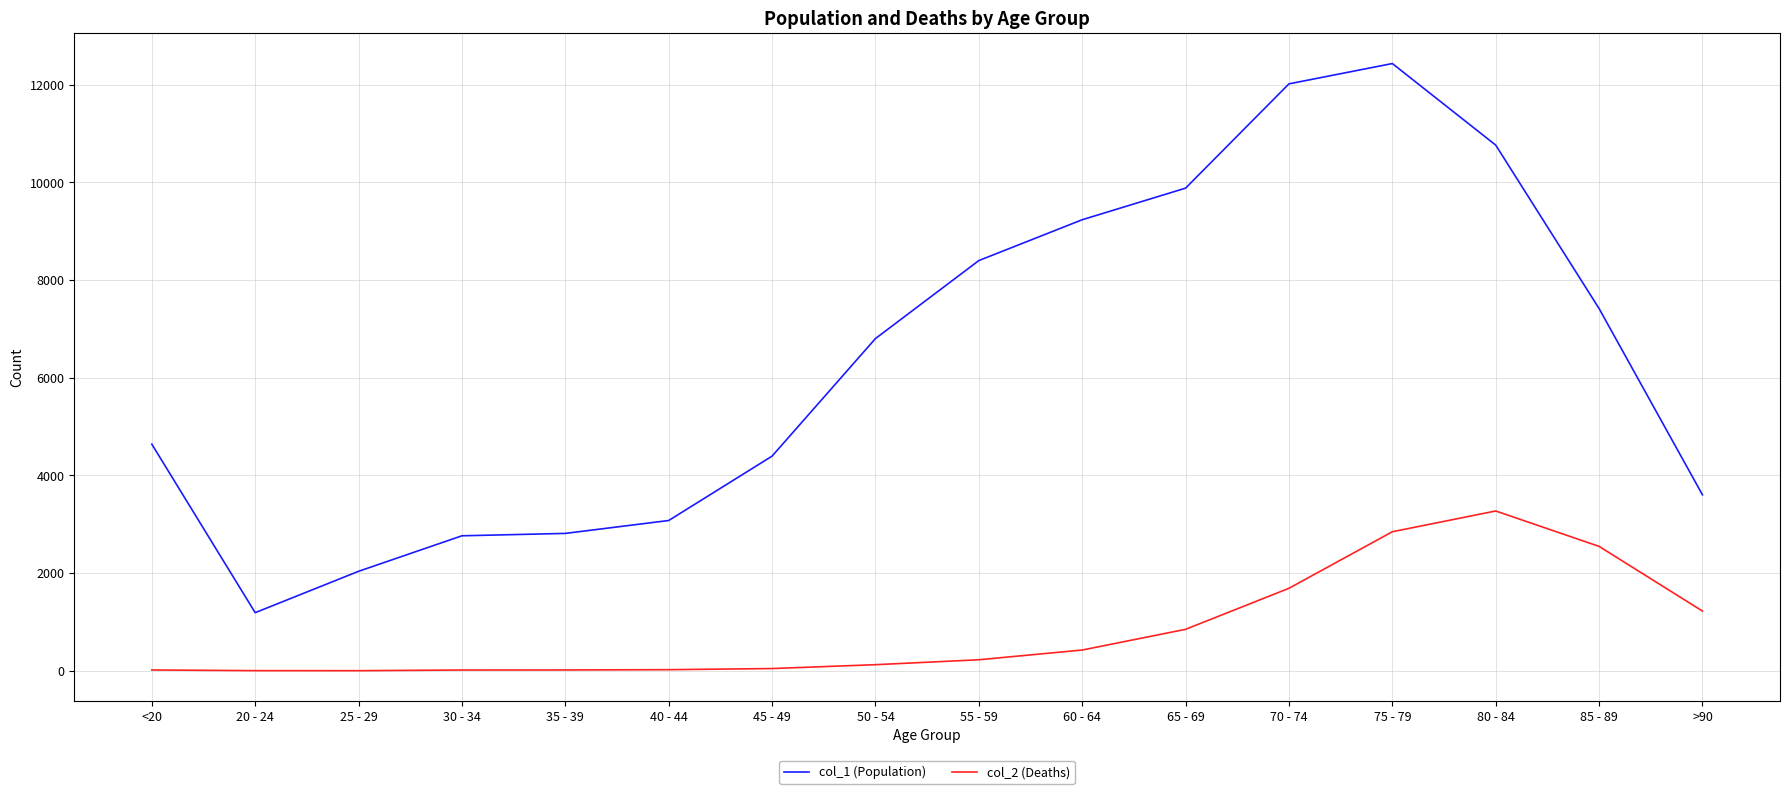

What is the lowest value of the col_2 (Deaths) series?

3